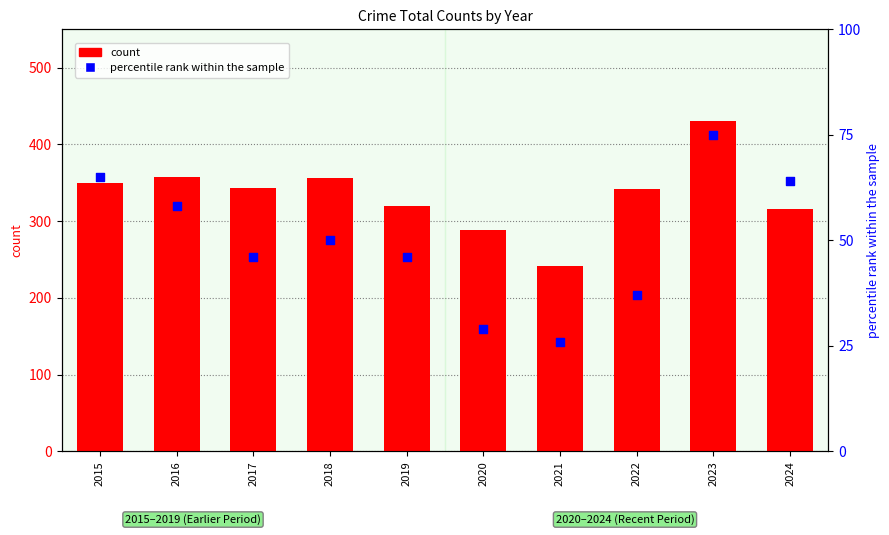

Which series has the largest total across all categories?

count